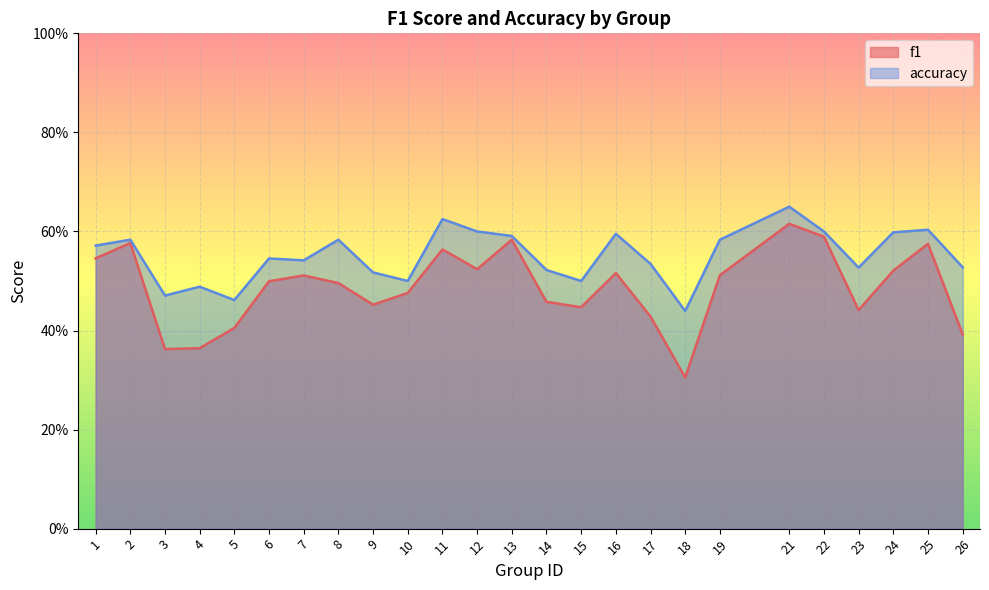

What is the sum of the f1 values at 6 and 25?

1.1